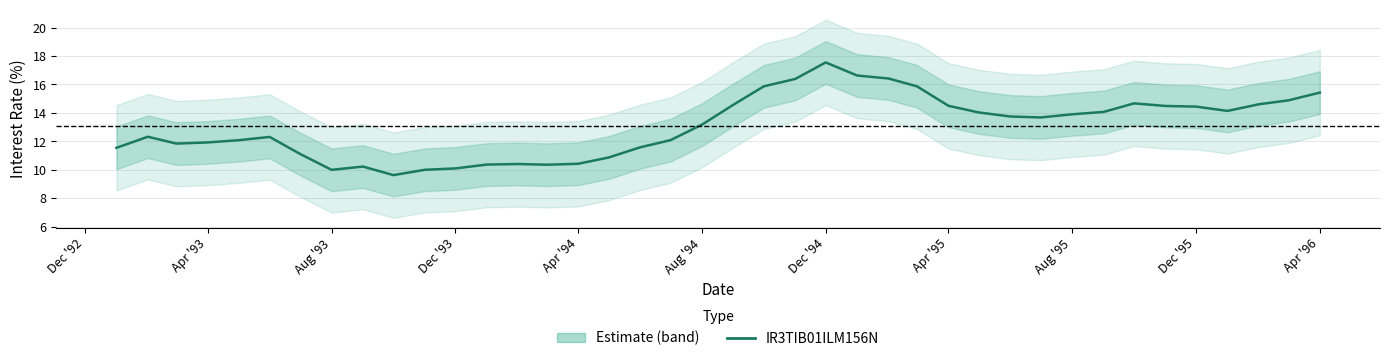

How many points are higher than both their immediate neighbors (excluding endpoints)?

6